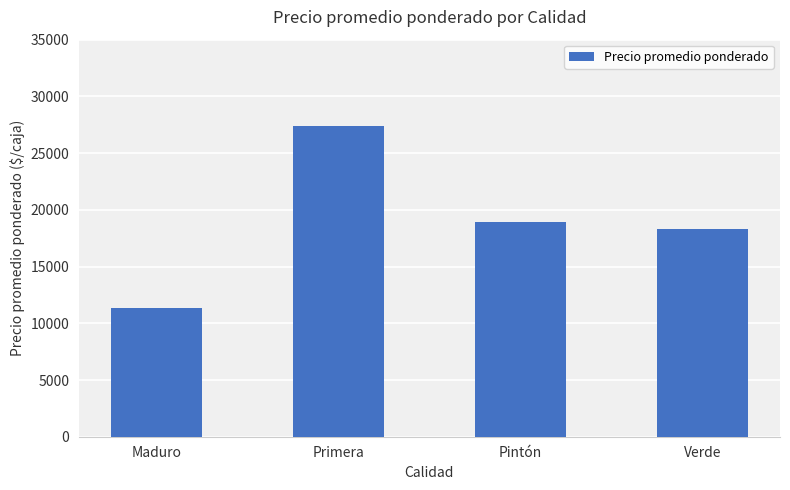

List the labels in order of value, largest first.

Primera, Pintón, Verde, Maduro